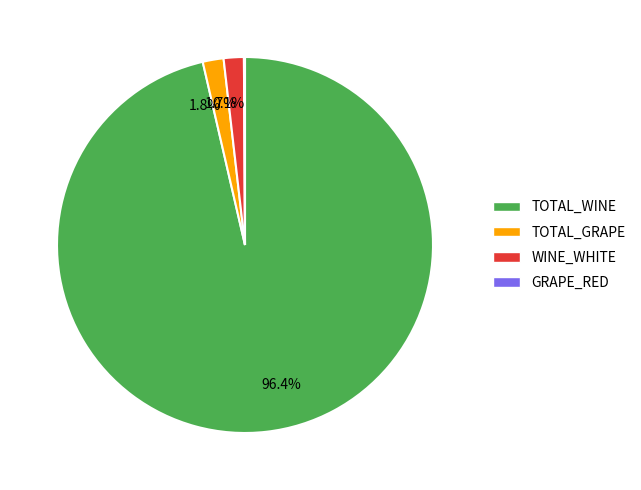

Which category accounts for the majority?

96.4%